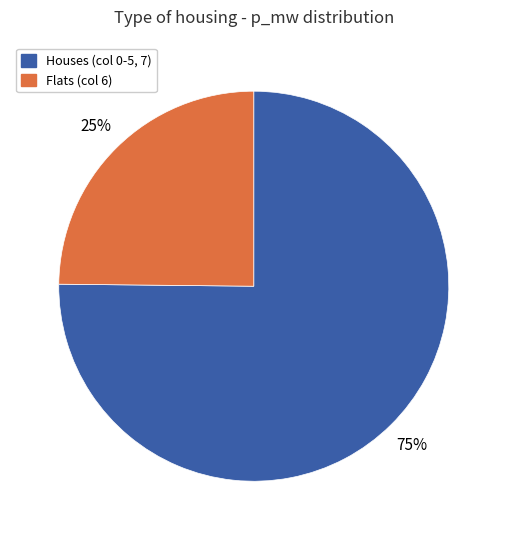

To the nearest percent, what is the average slice percentage?

50%